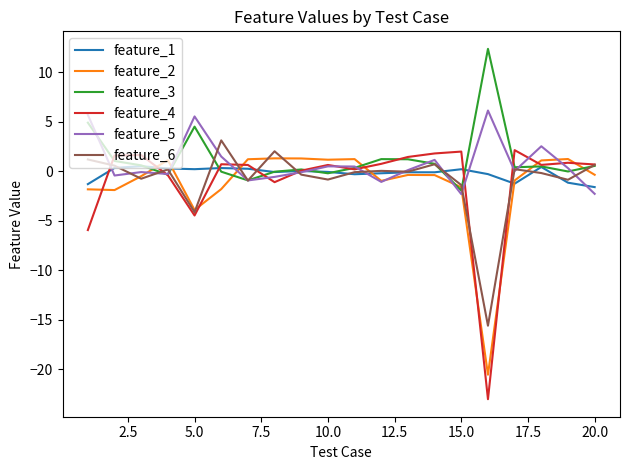

Which series has the widest spread of values?

feature_4